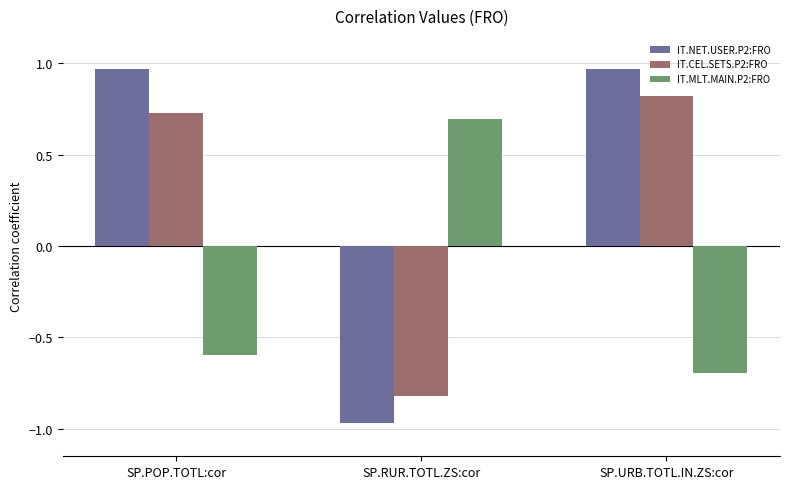

Where is IT.CEL.SETS.P2:FRO nearest to the value 0?

SP.POP.TOTL:cor